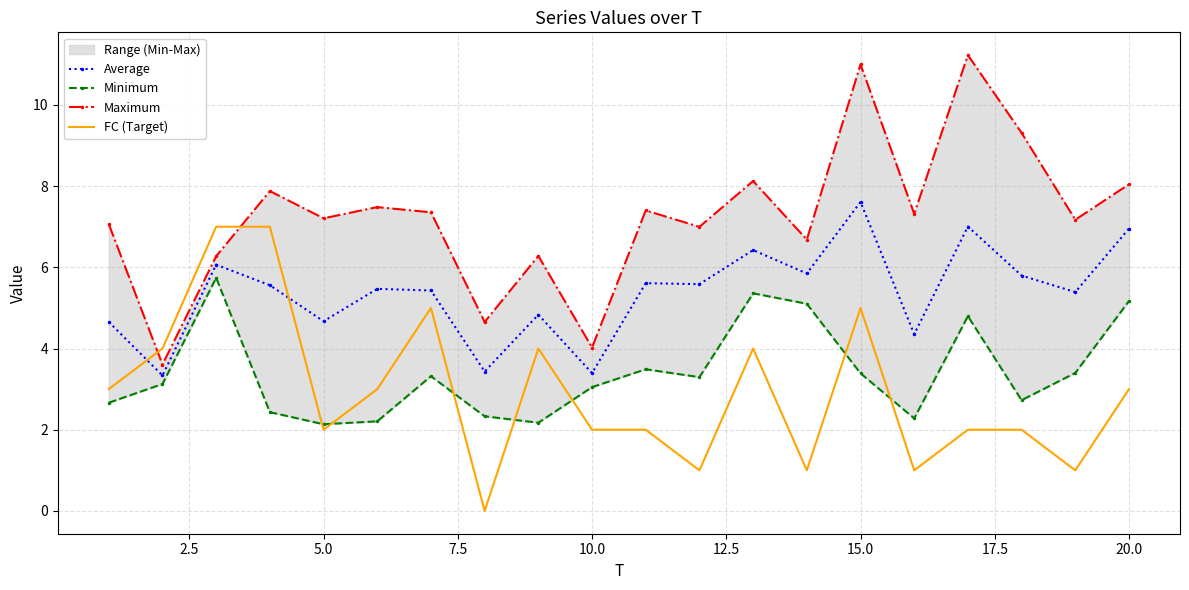

What is the average value of the Average series?

5.4